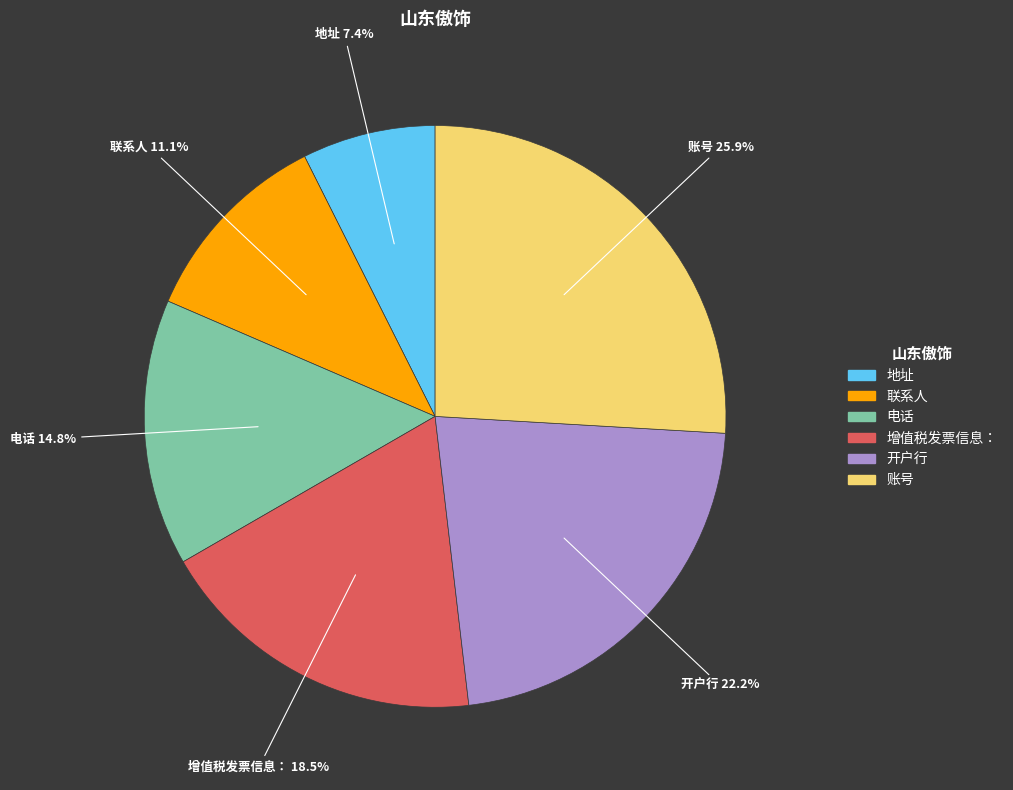

To the nearest percent, what is the average slice percentage?

17%